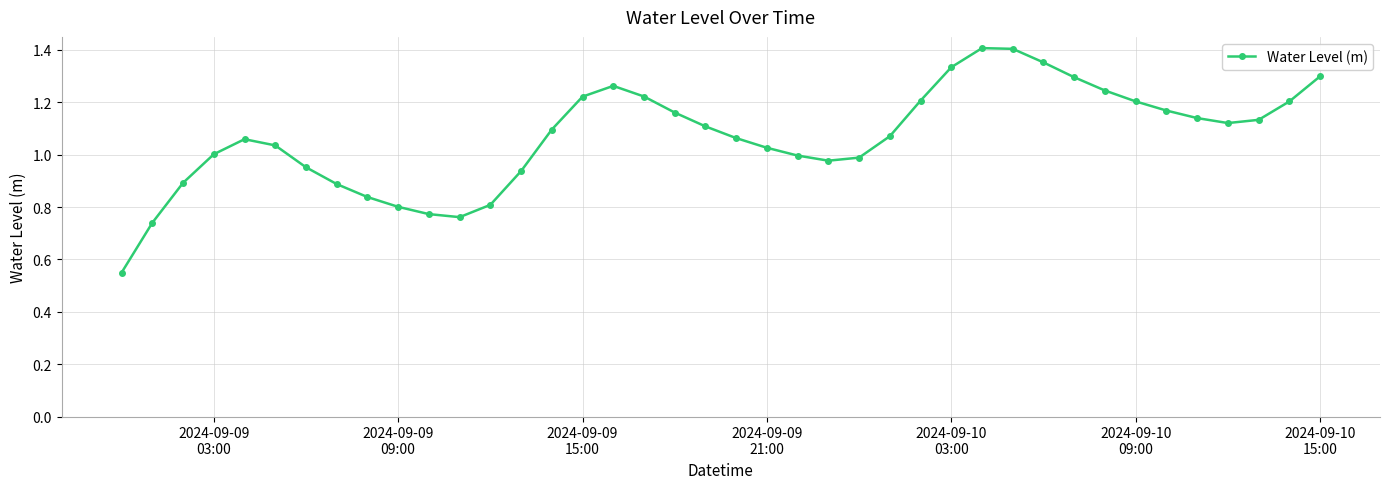

Is this an area chart (filled region under the line)?

No